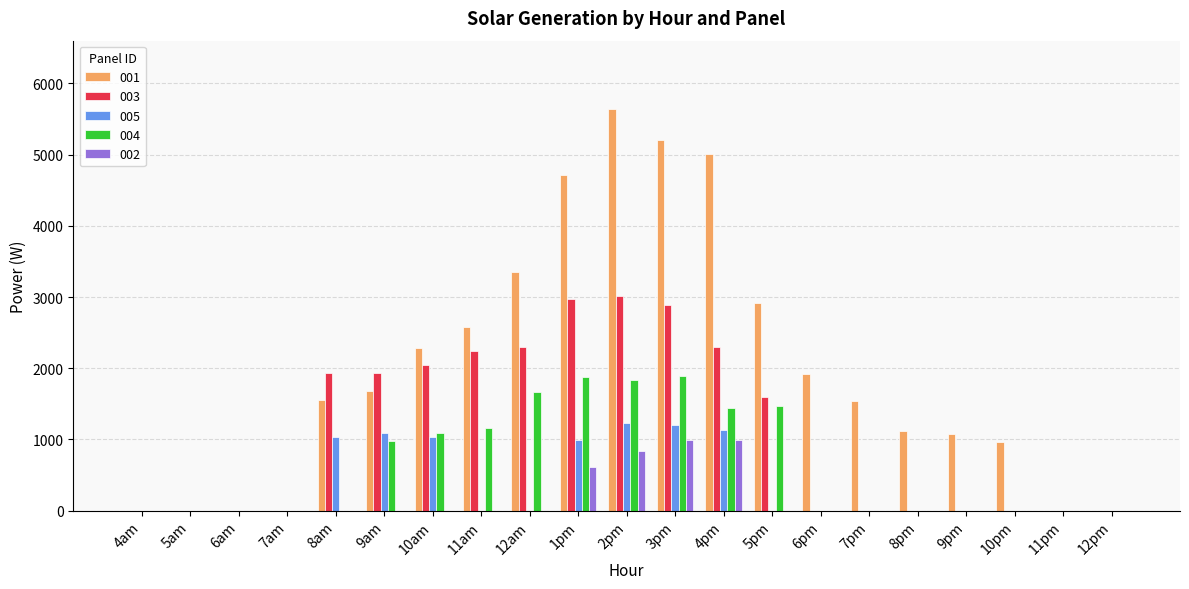

Which series has the largest range (max minus min)?

001